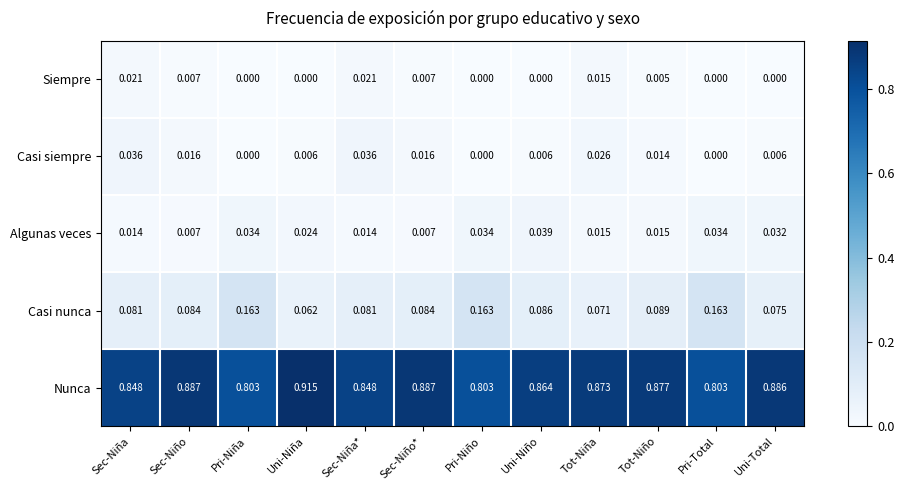

Which series has the largest total across all categories?

Nunca